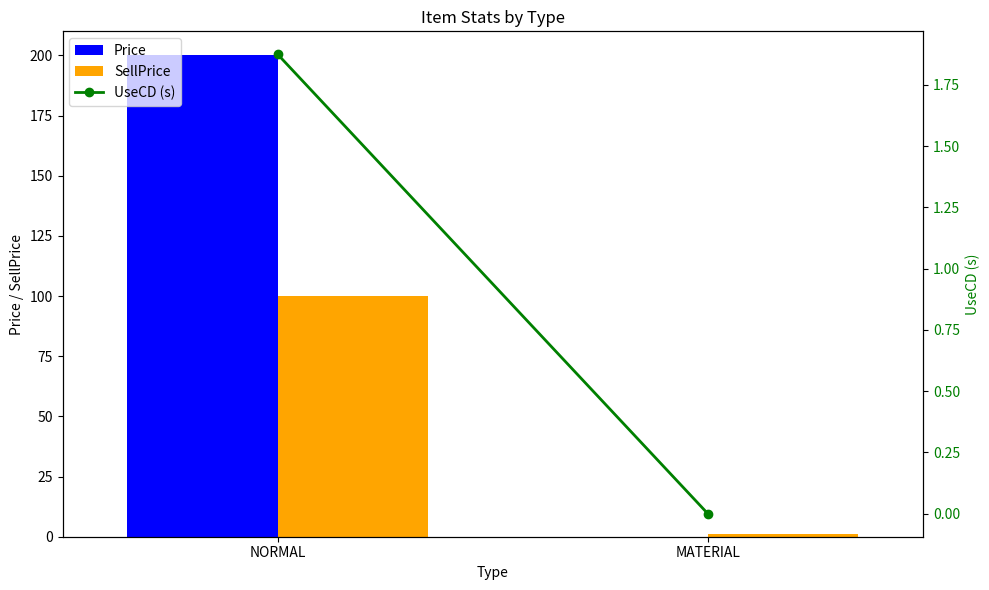

Is the value of Price at NORMAL greater than the value of SellPrice at MATERIAL?

Yes